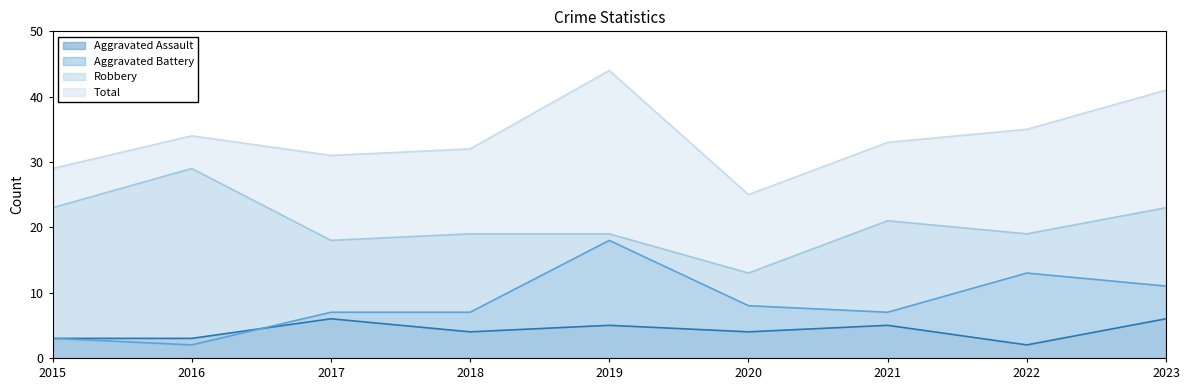

What are all the series names shown in the legend?

Aggravated Assault, Aggravated Battery, Robbery, Total